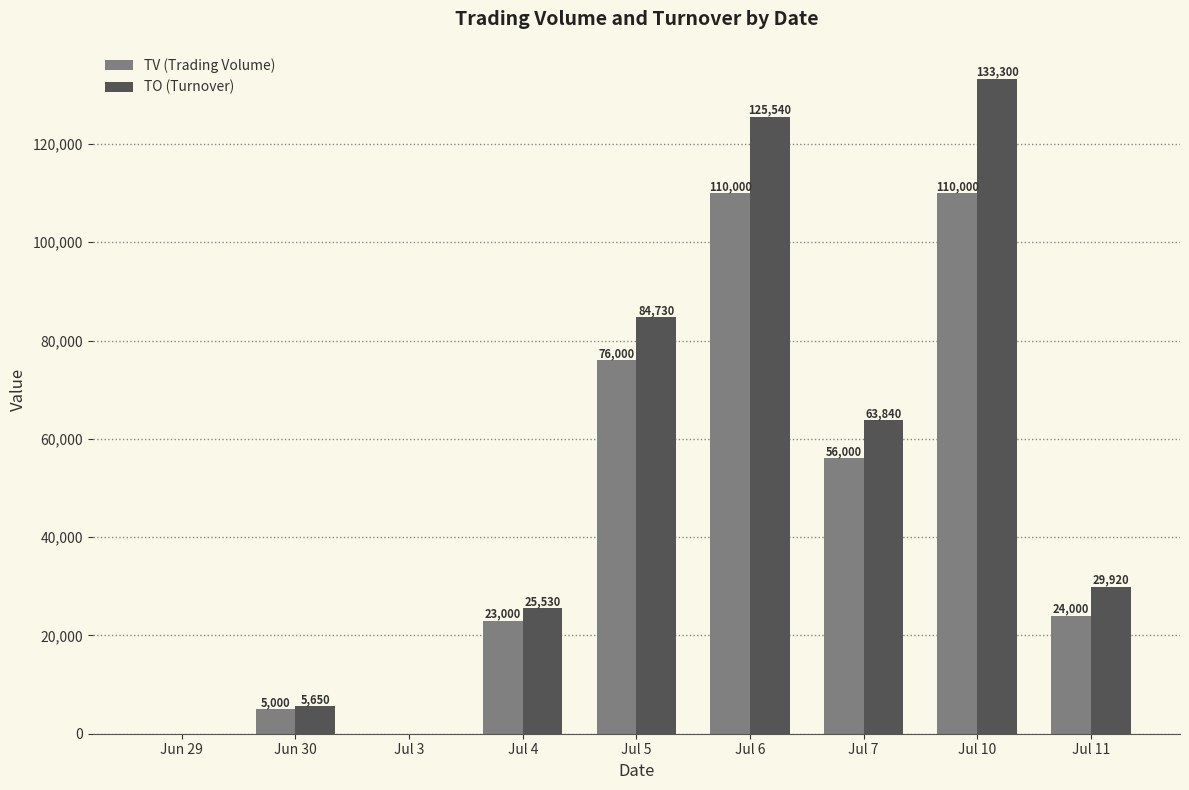

Reading left to right, extract all data points from this chart.

TV (Trading Volume): 0	5000	0	23000	76000	110000	56000	110000	24000
TO (Turnover): 0	5650	0	25530	84730	125540	63840	133300	29920